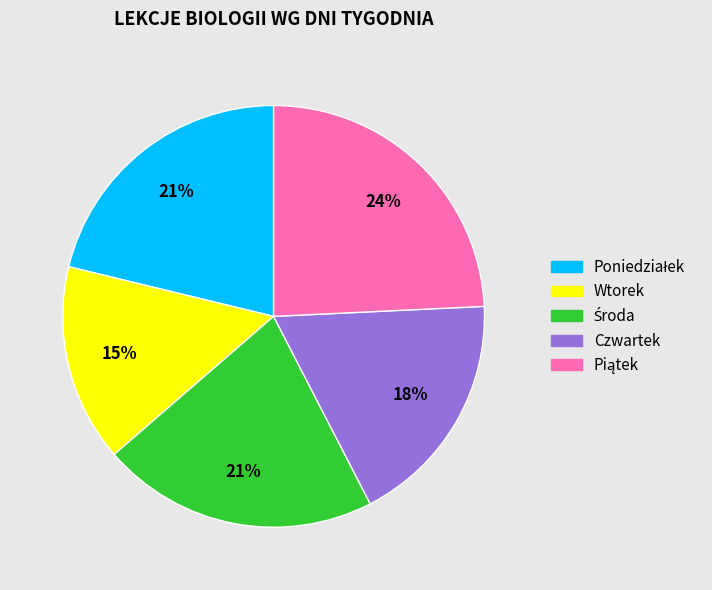

To the nearest percent, what portion does Czwartek represent?

18%